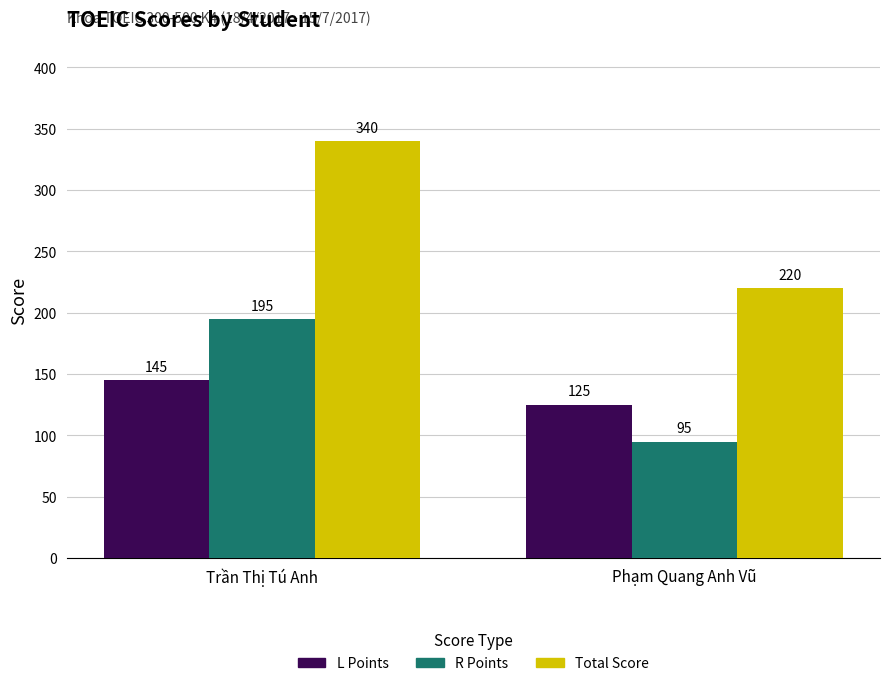

List the series in order of their peak value, lowest first.

L Points, R Points, Total Score